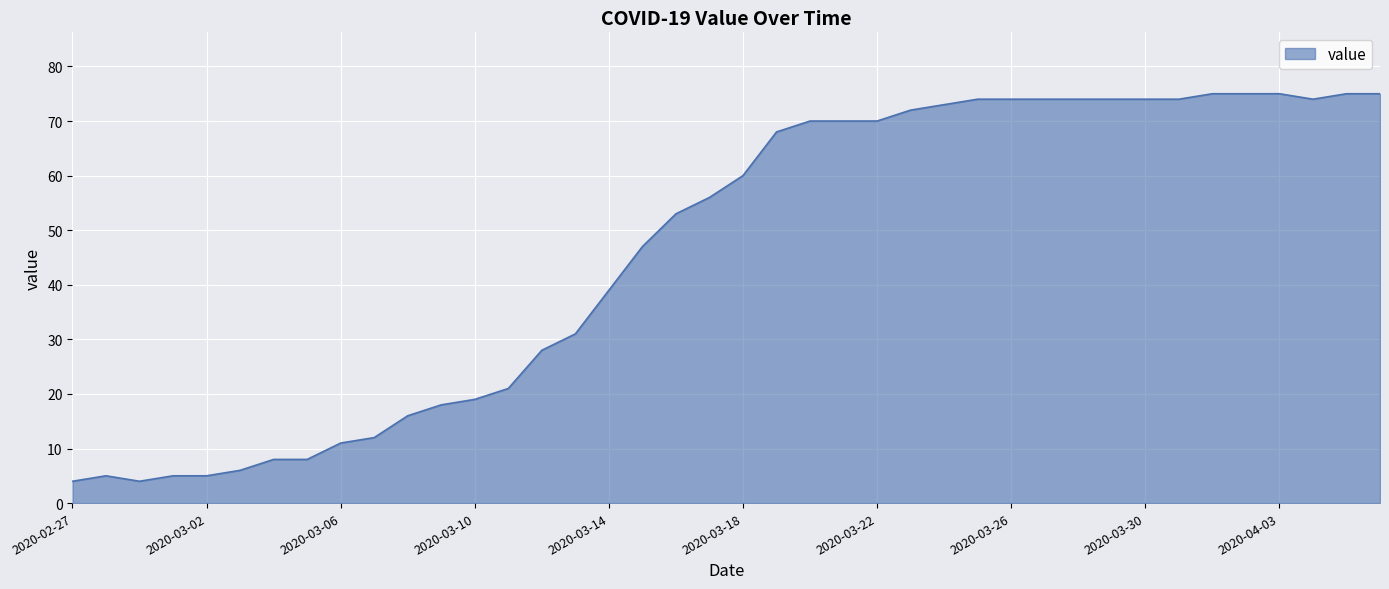

What is the maximum value shown in the chart?

75